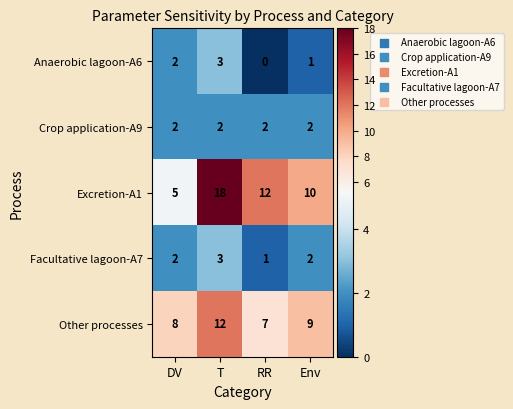

How many Anaerobic lagoon-A6 values are between 1 and 3?

3